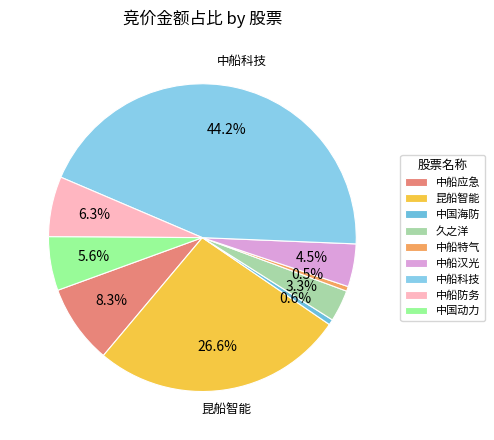

Is there any slice that represents more than half of the pie?

No